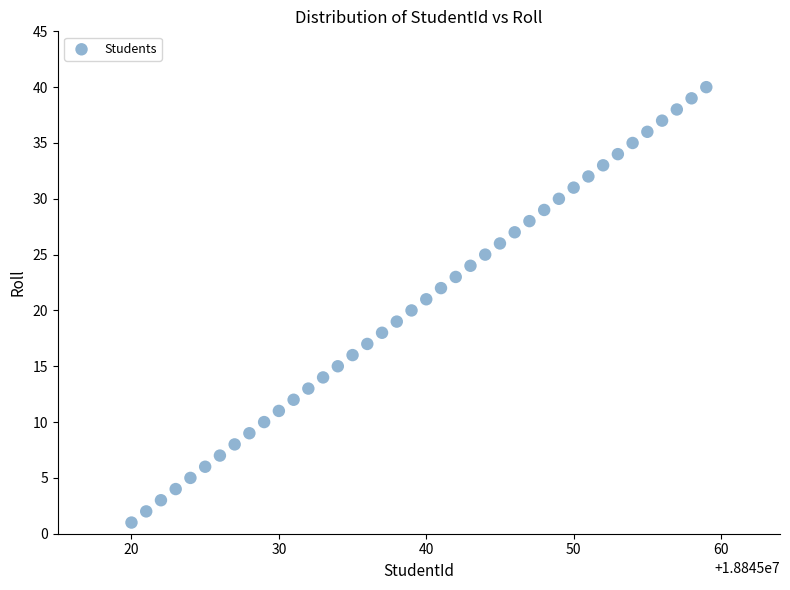

What is the range of Y values (max minus min)?

39